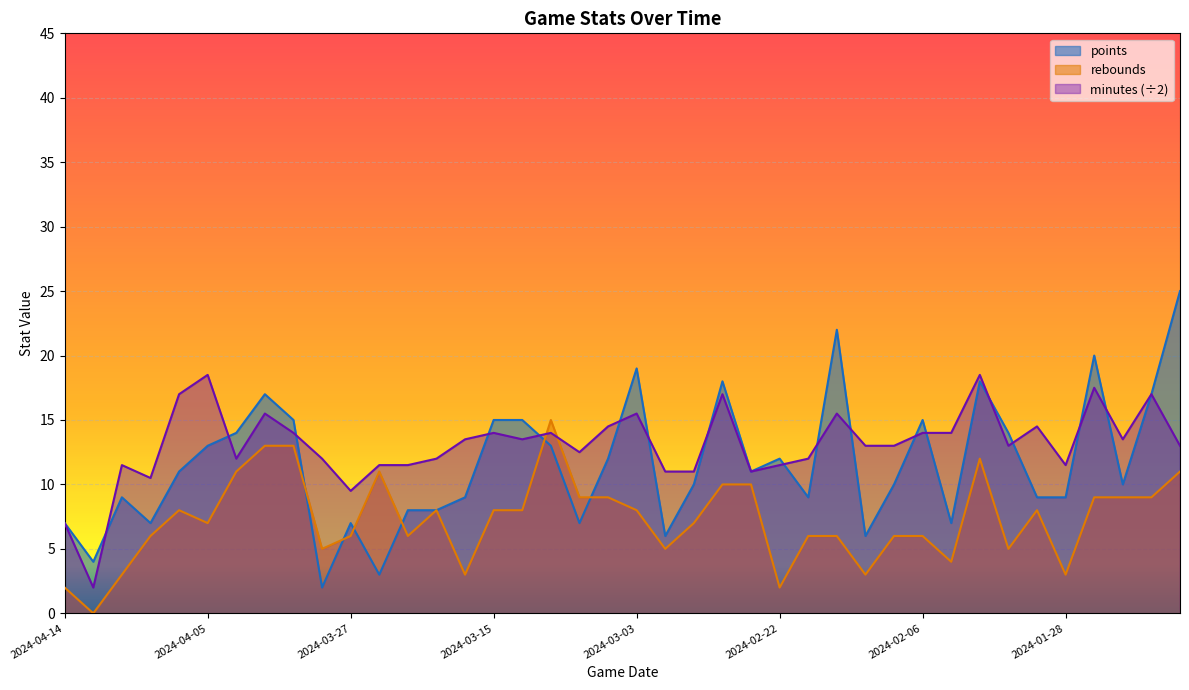

What is the spread (max minus min) of values at 2024-03-10?

2.0